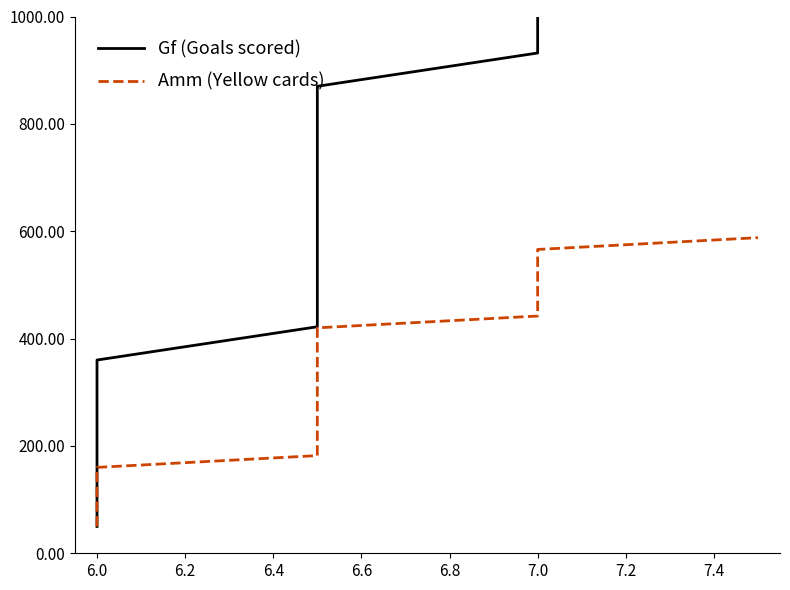

Reading left to right, list all the values displayed in this chart.

Gf (Goals scored): 50	112	174	236	298	360	422	484	546	808	870	932	1294	1356	1418
Amm (Yellow cards): 50	72	94	116	138	160	182	204	226	398	420	442	544	566	588